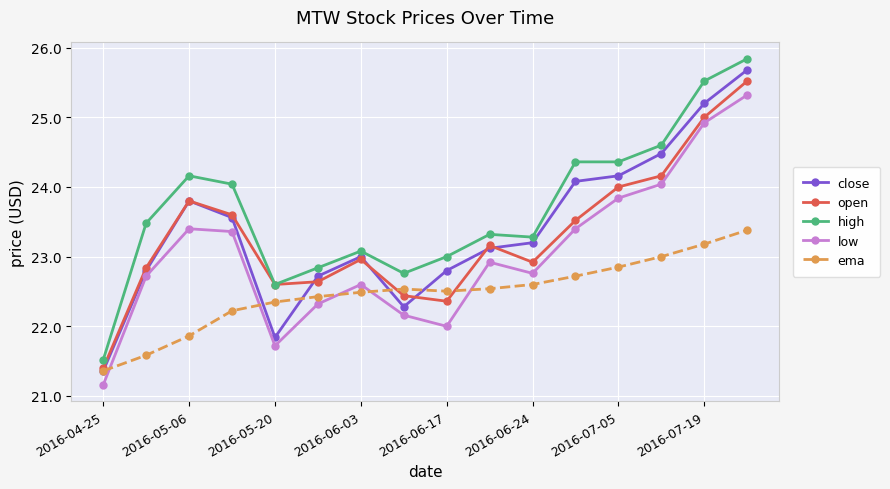

Which series has the largest range (max minus min)?

high